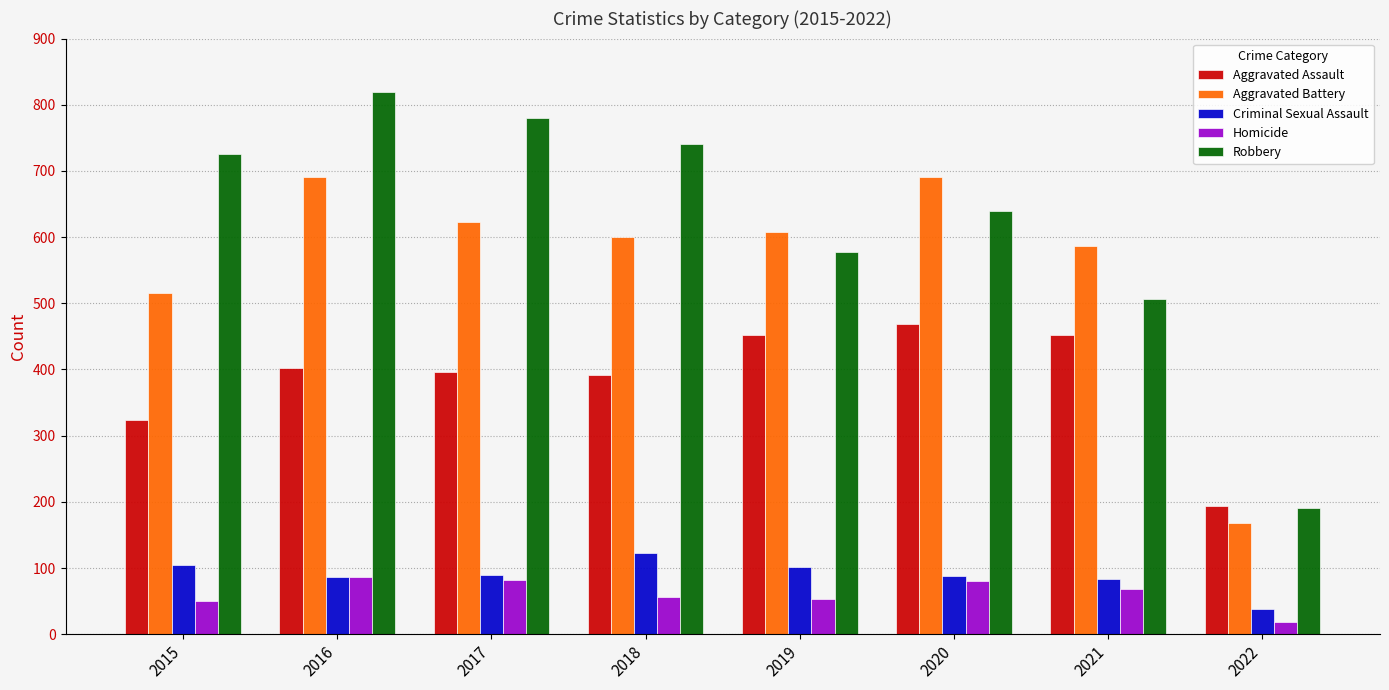

Which series changed the most between 2016 and 2022?

Robbery